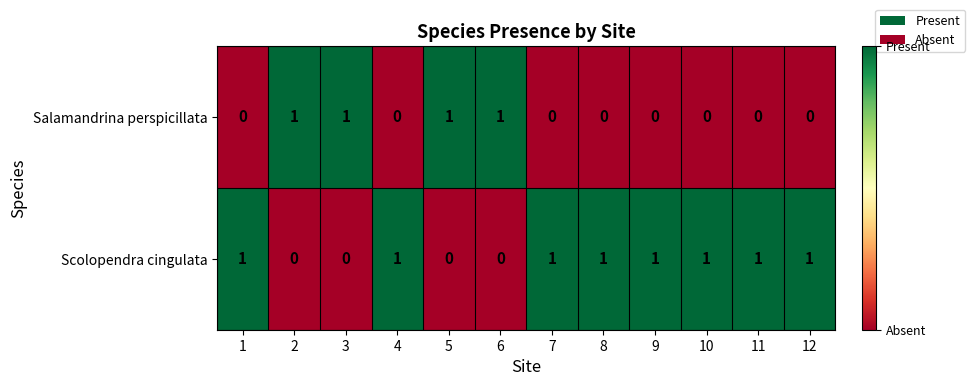

List the series in order of their overall mean, lowest first.

Salamandrina perspicillata, Scolopendra cingulata